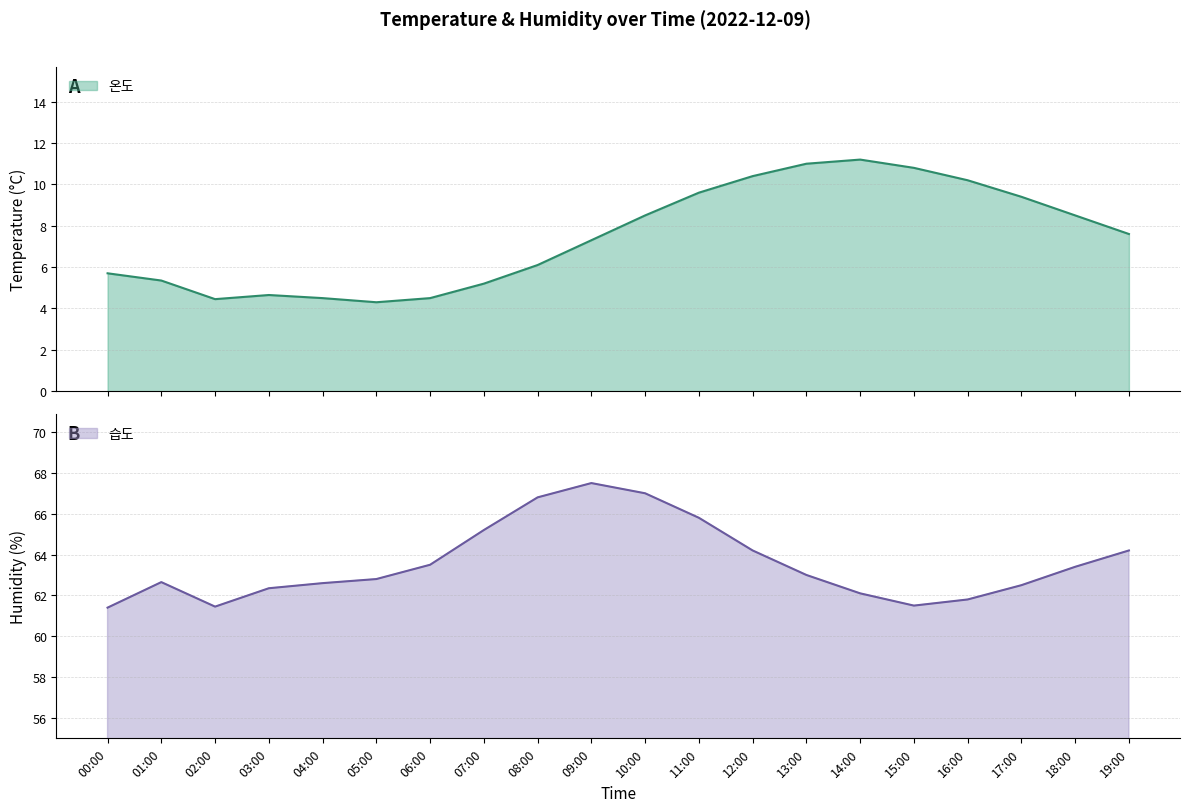

At which label is 온도 closest to 7?

09:00